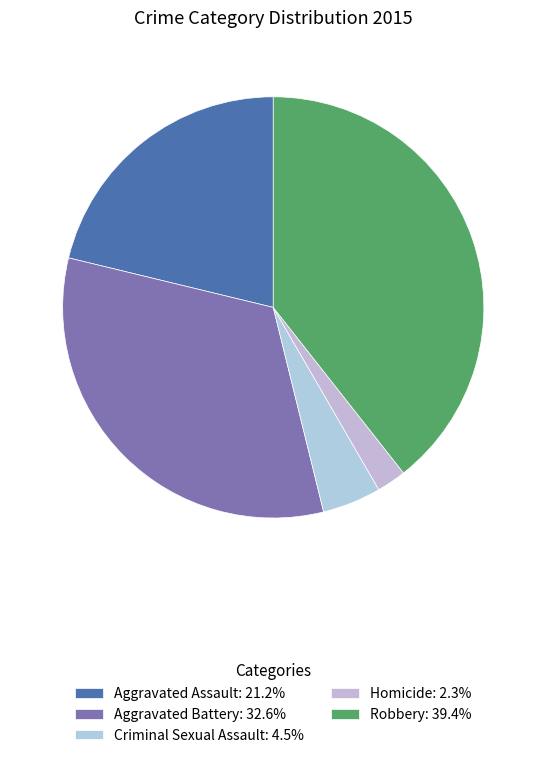

To the nearest percent, what is the average slice percentage?

20%